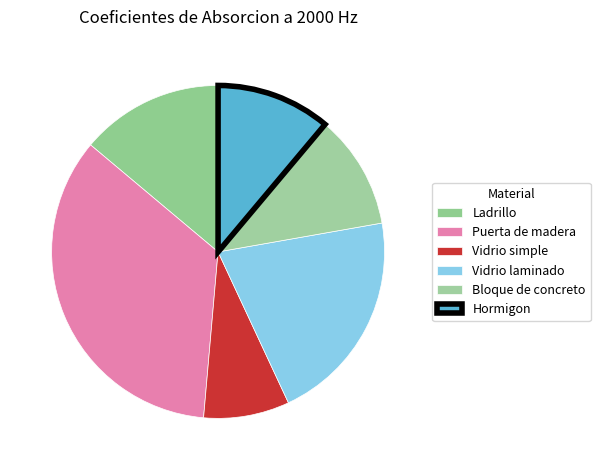

How many segments does this pie chart have?

6